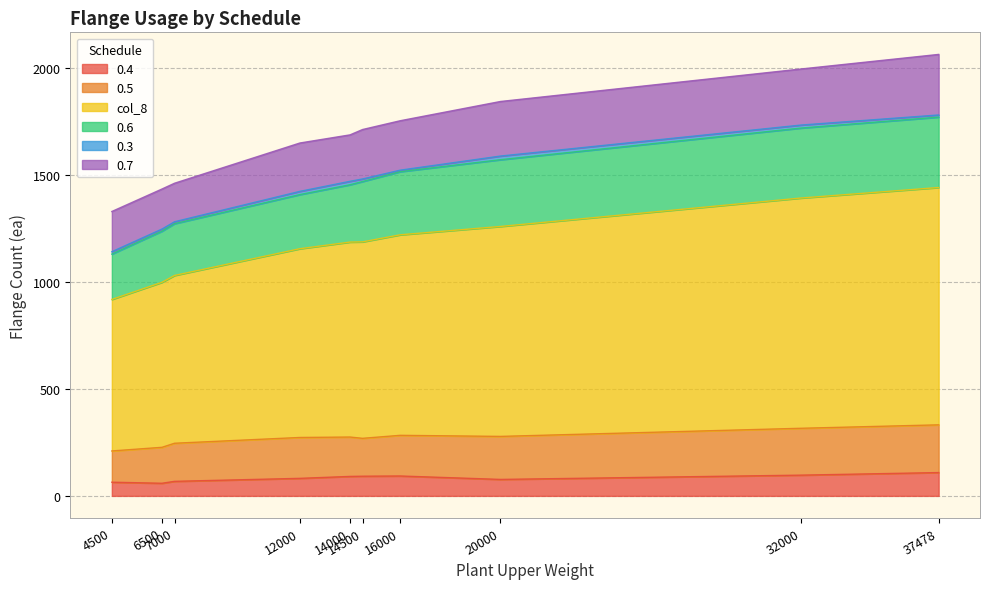

What is the total value across all series at 7000?

1461